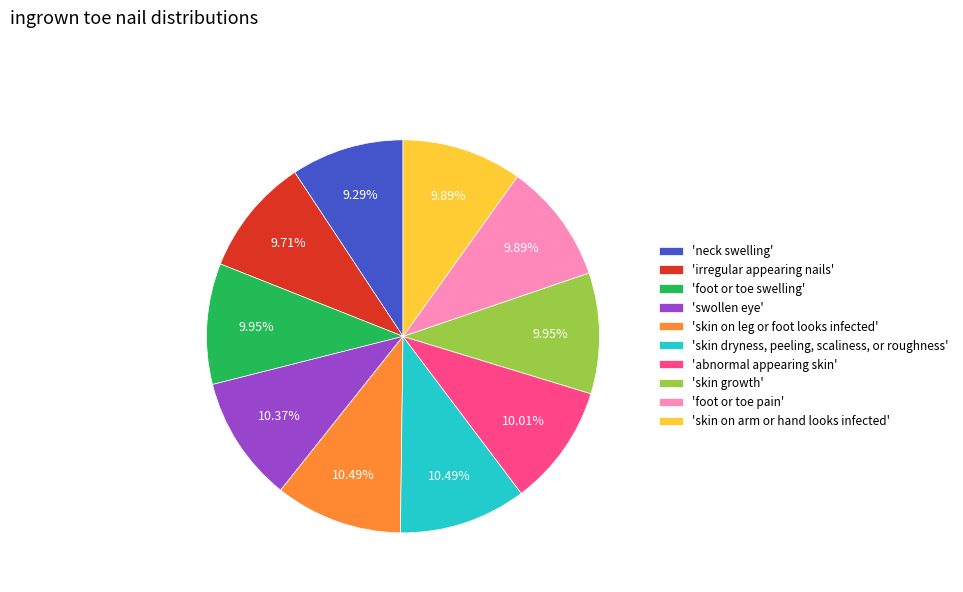

Approximately how many times larger is the value at 'foot or toe pain' compared to 'foot or toe swelling'?

1.0